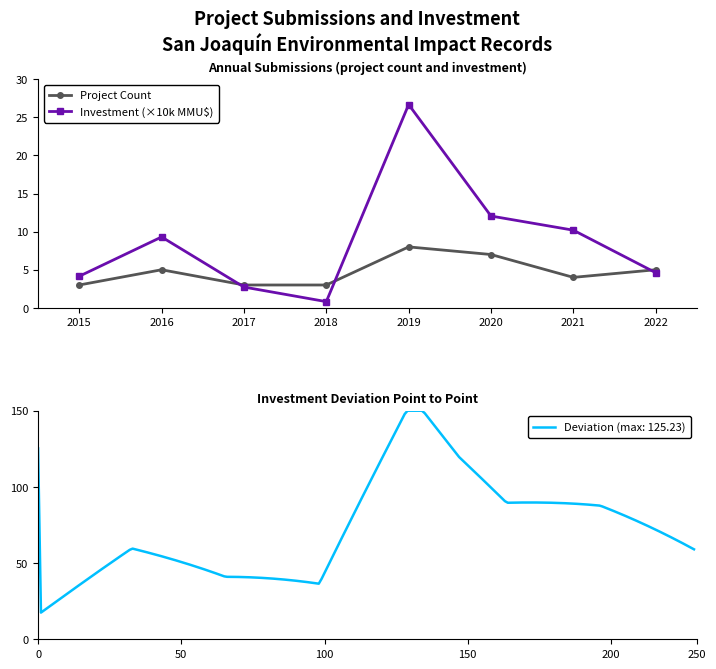

How many values in the Investment (×10k MMU$) series exceed 9?

4